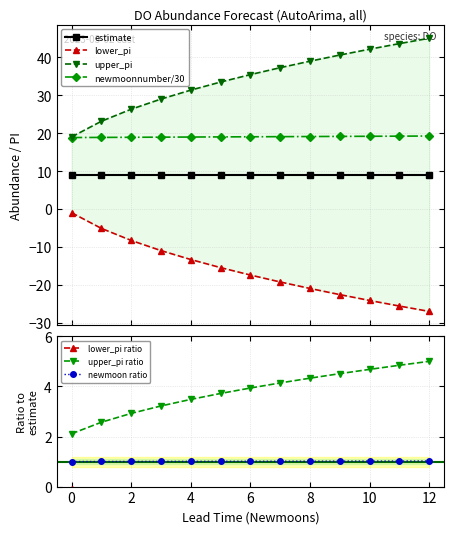

List the labels in order of newmoonnumber value, smallest first.

0, 1, 2, 3, 4, 5, 6, 7, 8, 9, 10, 11, 12